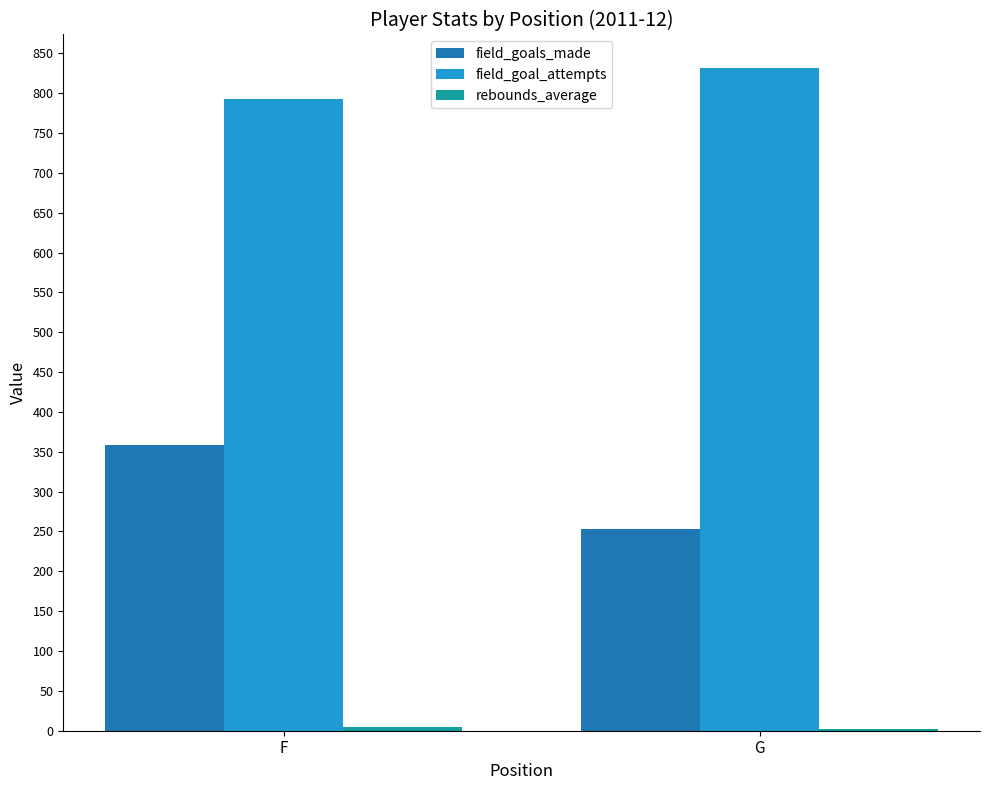

How many data points does each series have?

2